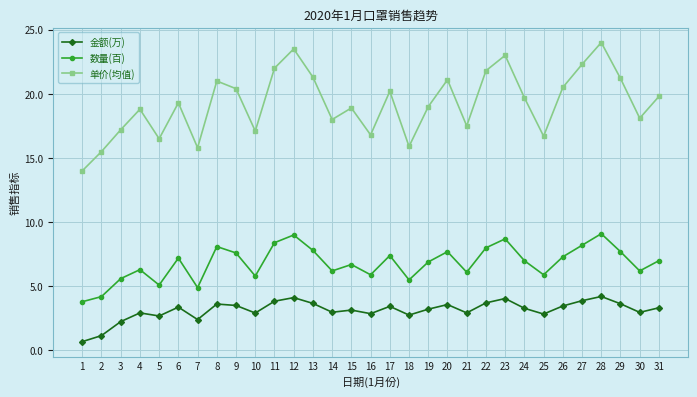

What is the smallest value displayed?

0.7